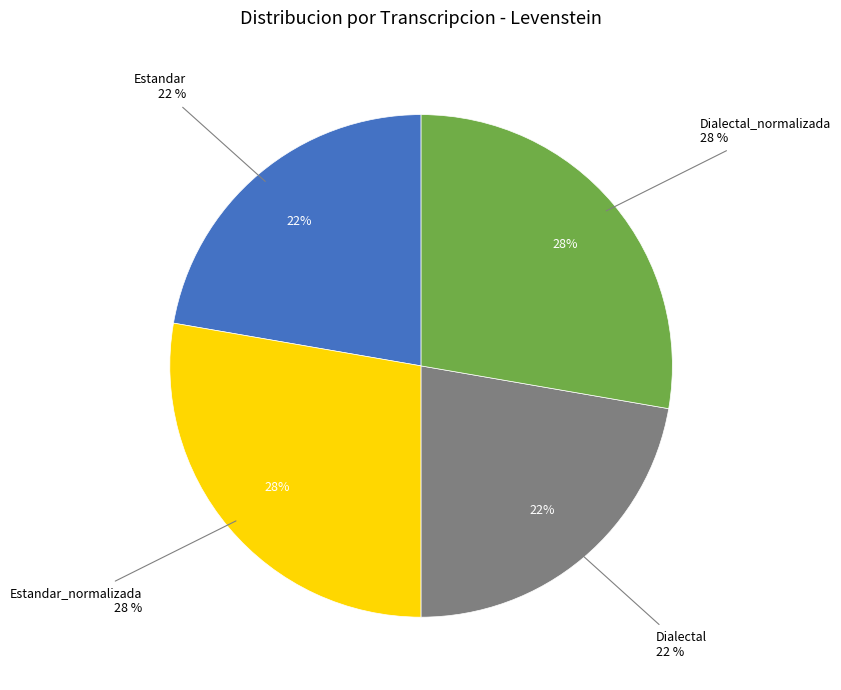

How many slices are in this pie chart?

4